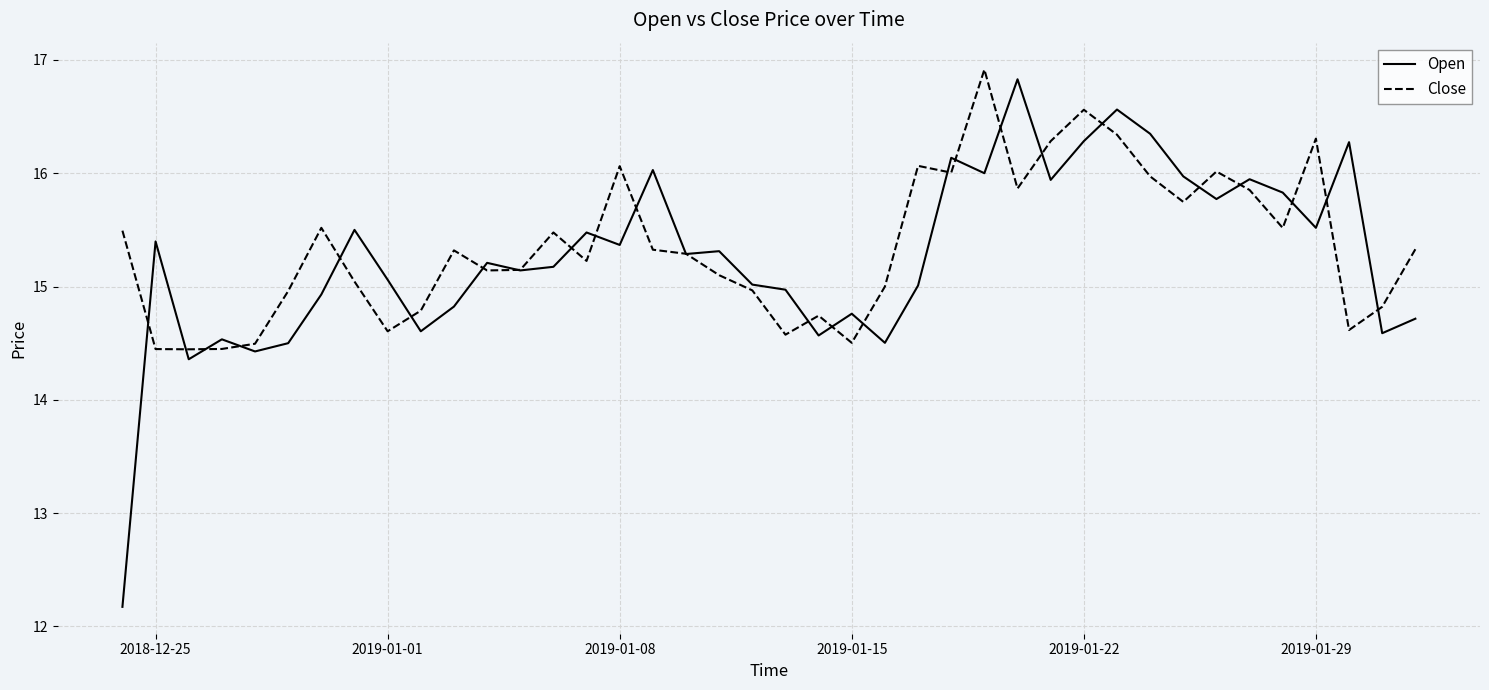

What is the maximum value shown in the chart?

16.9